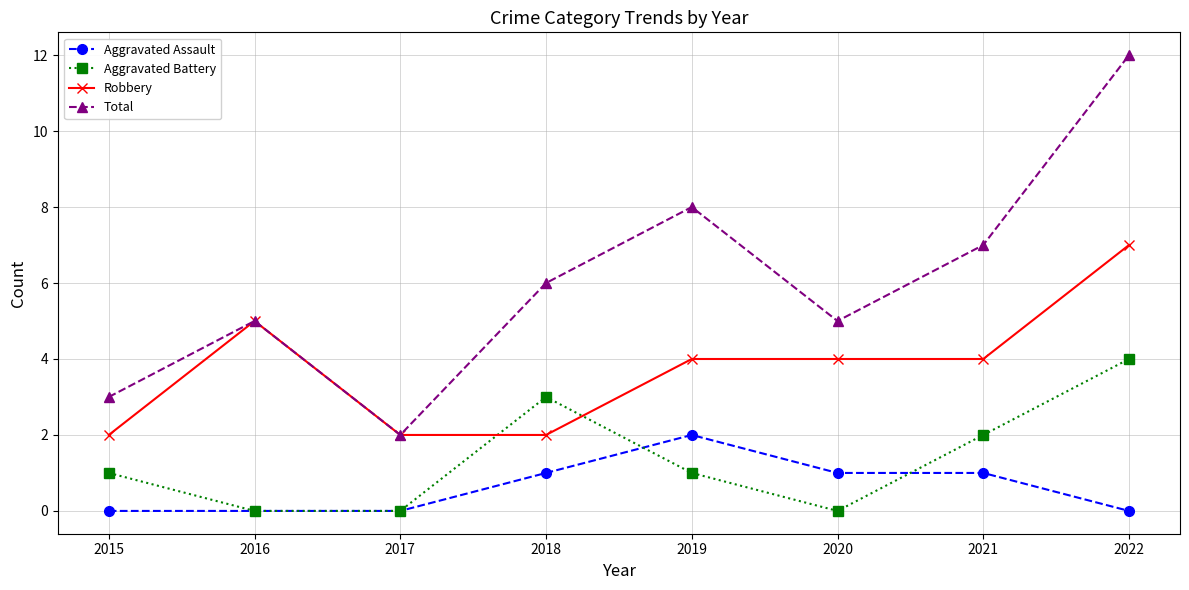

Between 2015 and 2018, which series saw the biggest shift?

Total